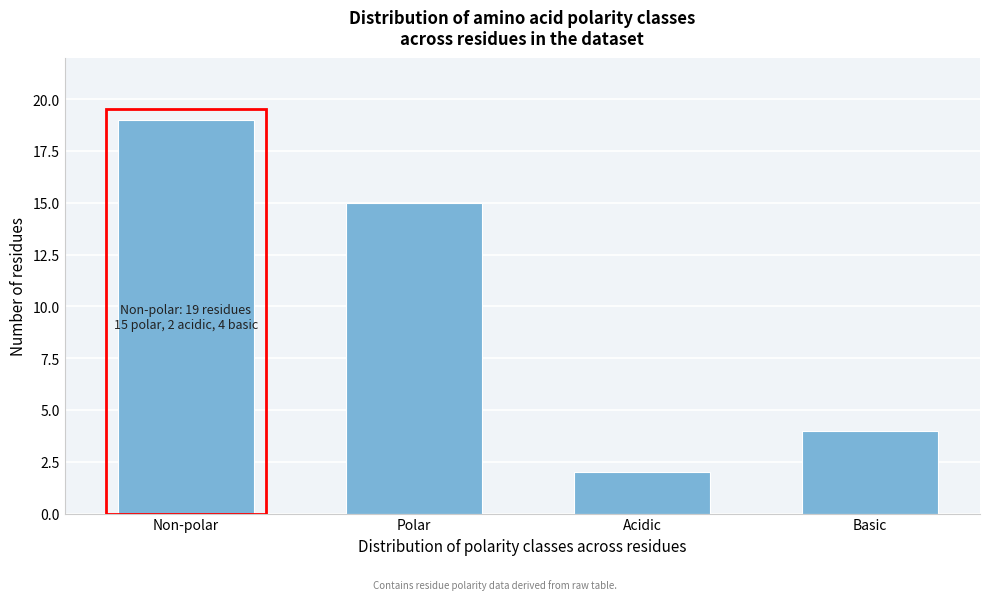

Reading right to left, list all the values displayed in this chart.

4	2	15	19